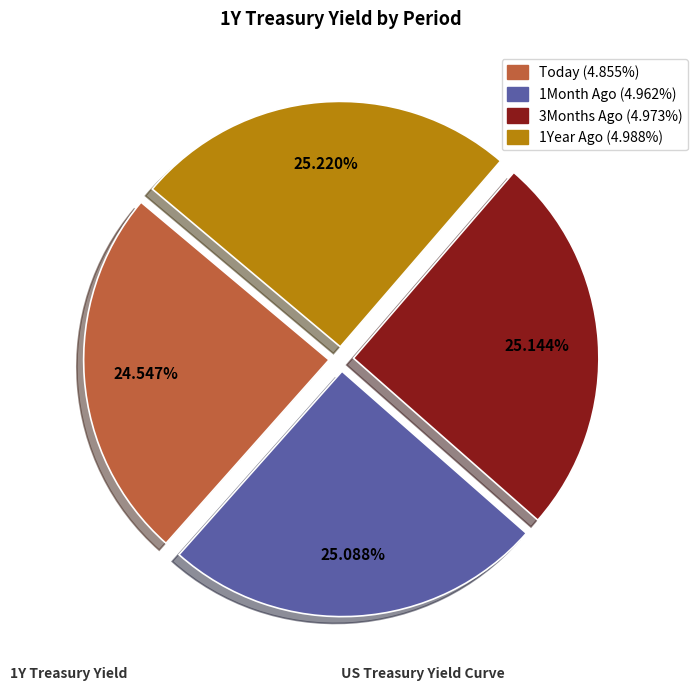

Between Today and 1Month Ago, which is larger?

1Month Ago